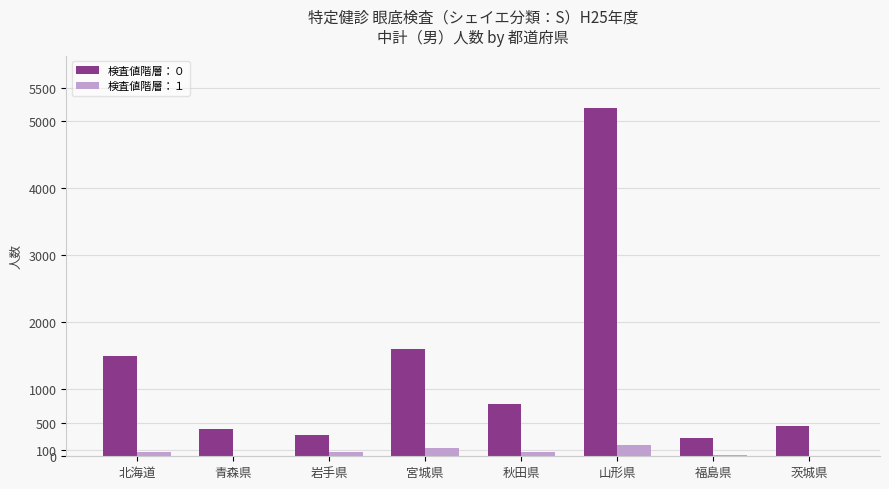

At which category is the sum across all series the highest?

山形県